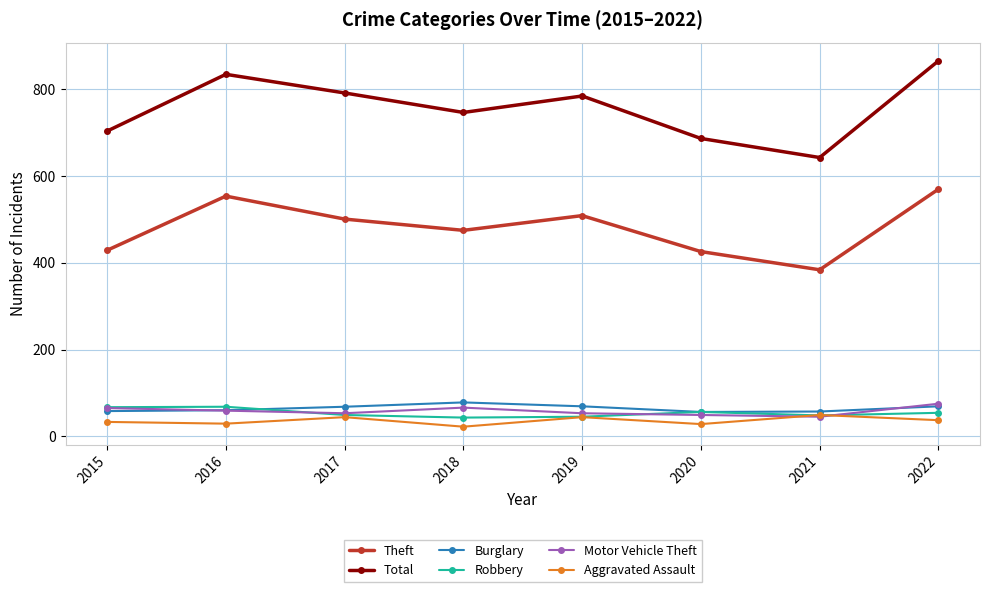

At which category does Theft reach its first local peak?

2016